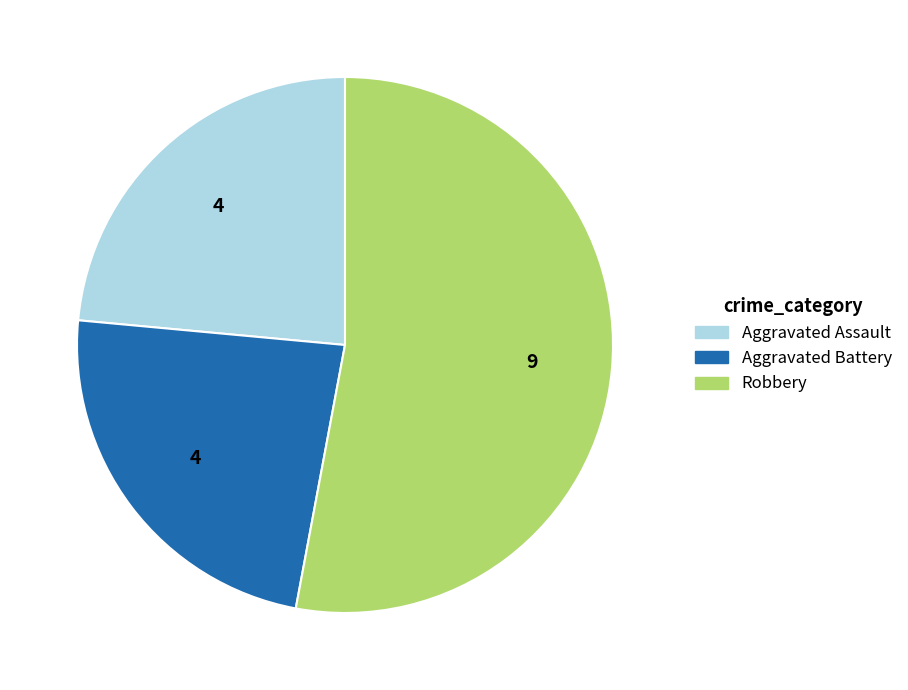

Approximately how many times larger is the value at Aggravated Battery compared to Robbery?

0.4